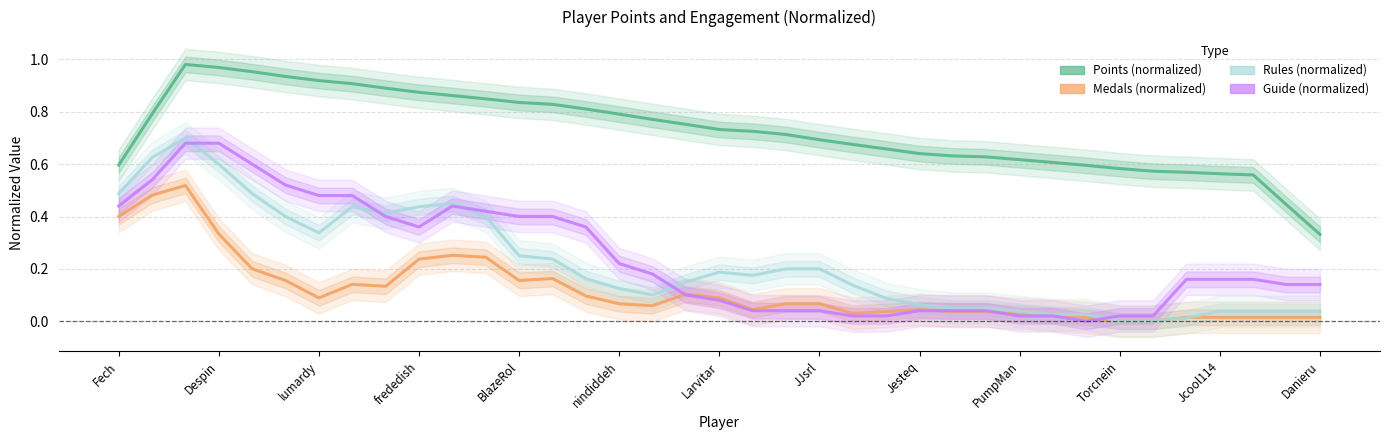

How many lines are shown in the chart?

4